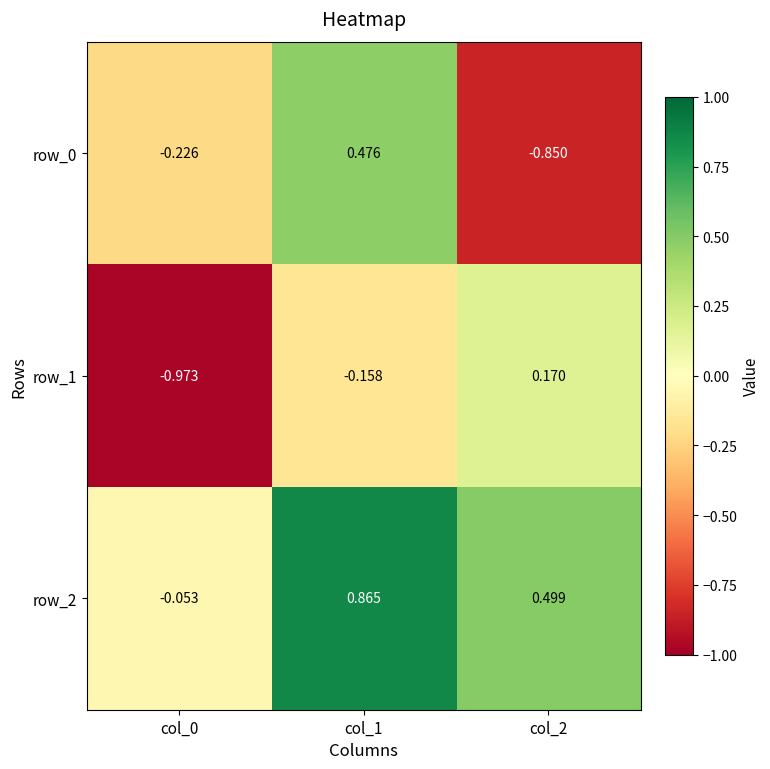

Is the value of row_1 at col_2 greater than the value of row_2 at col_1?

No